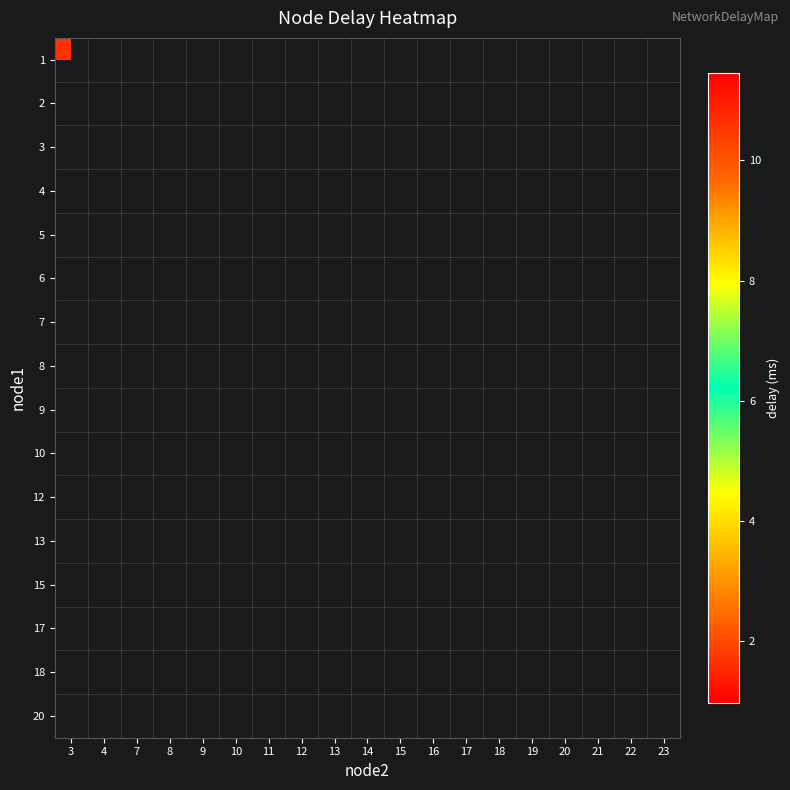

Which category has the lowest value across all series?

15